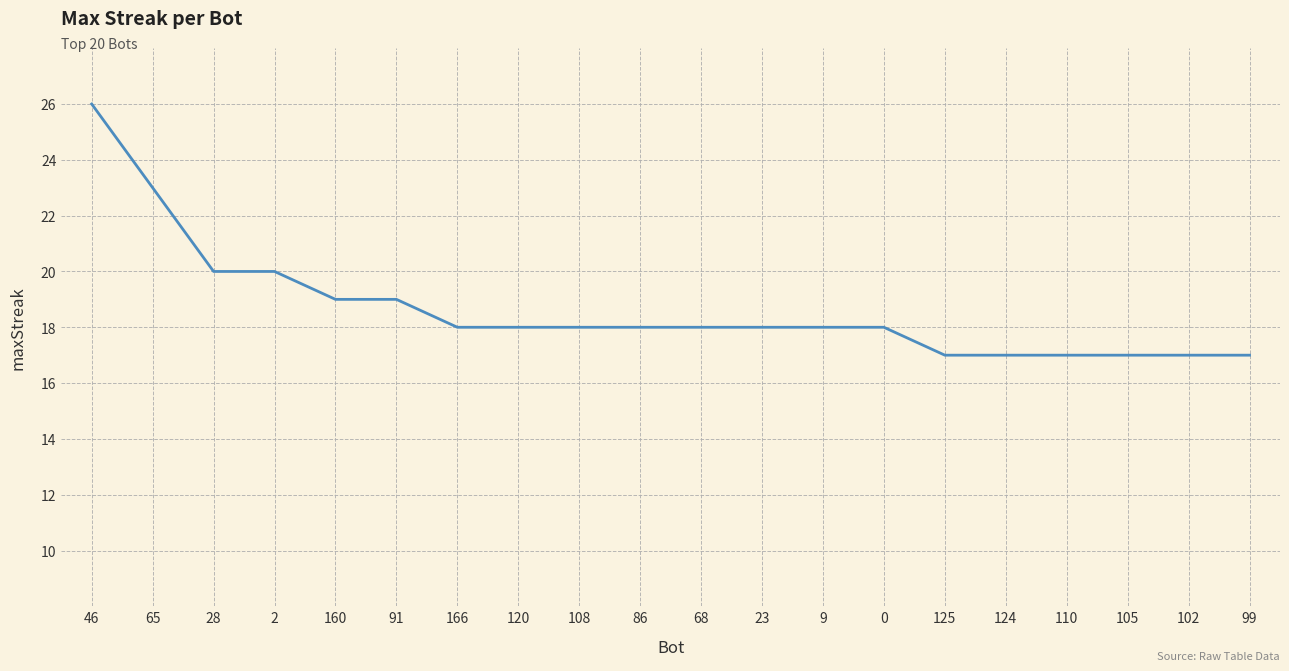

What is the approximate value at 105?

17